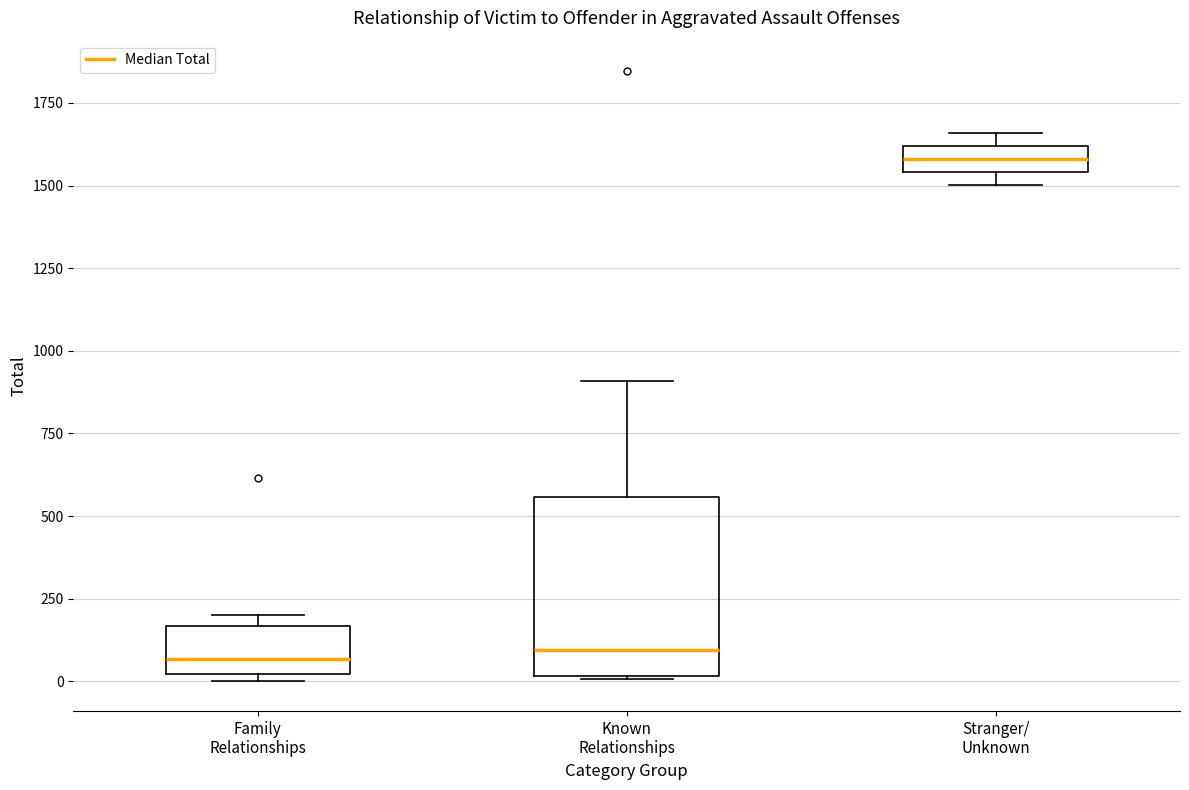

Which box is the tallest, from its lower edge to its upper edge?

Known Relationships